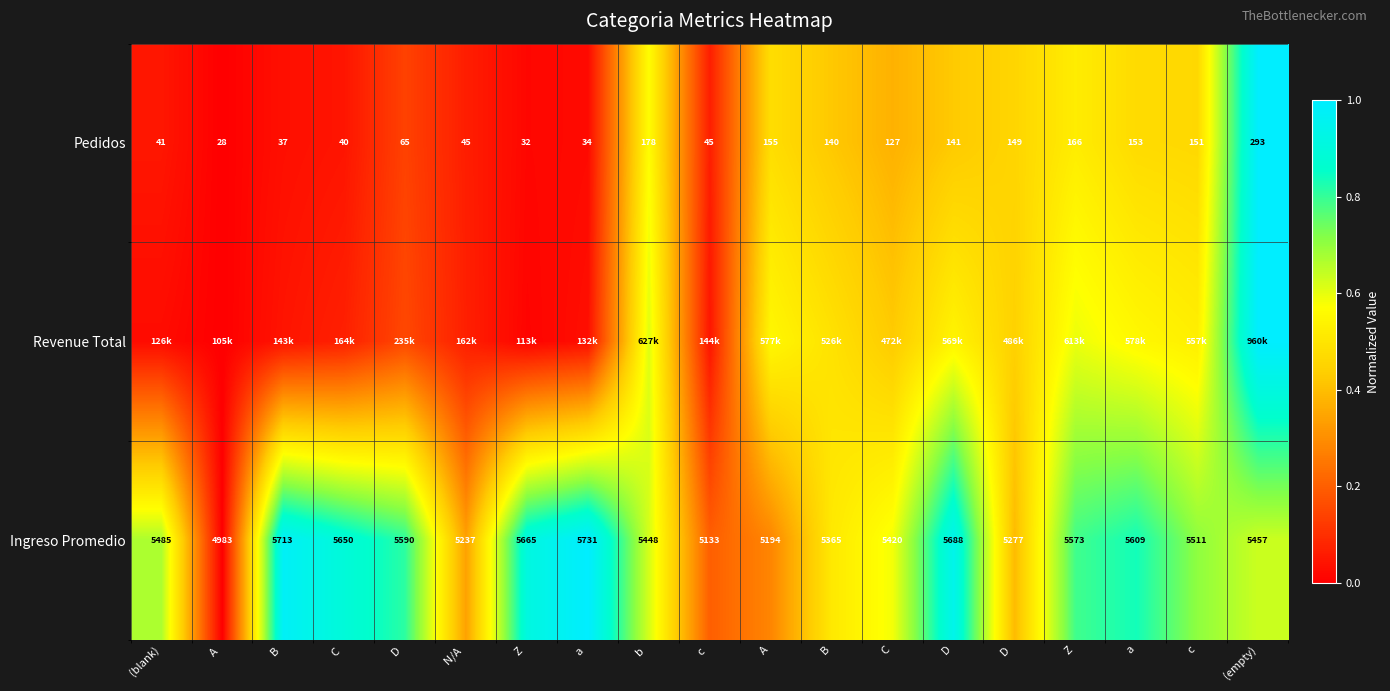

How many data points in Pedidos are less than 127?

9